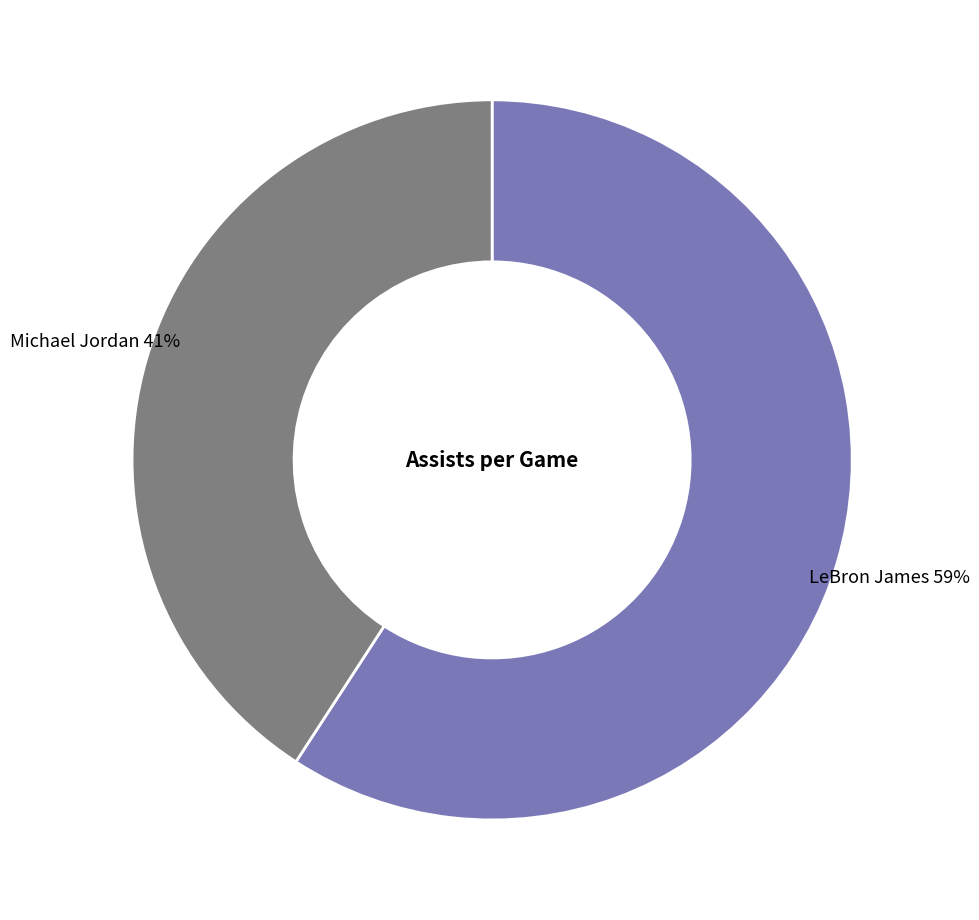

The LeBron James slice represents 59% of the pie. True or false?

True